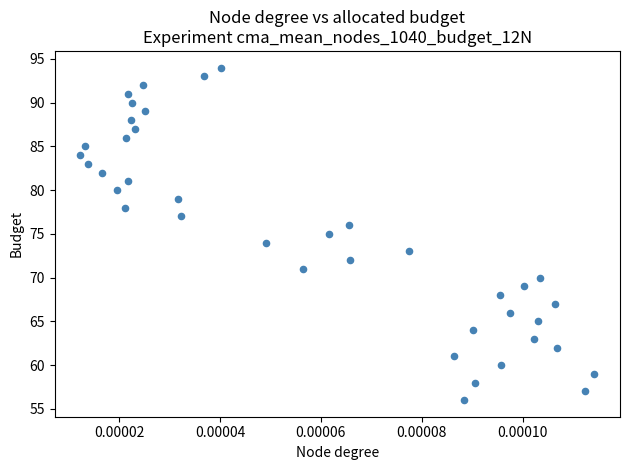

What is the range of Y values (max minus min)?

38